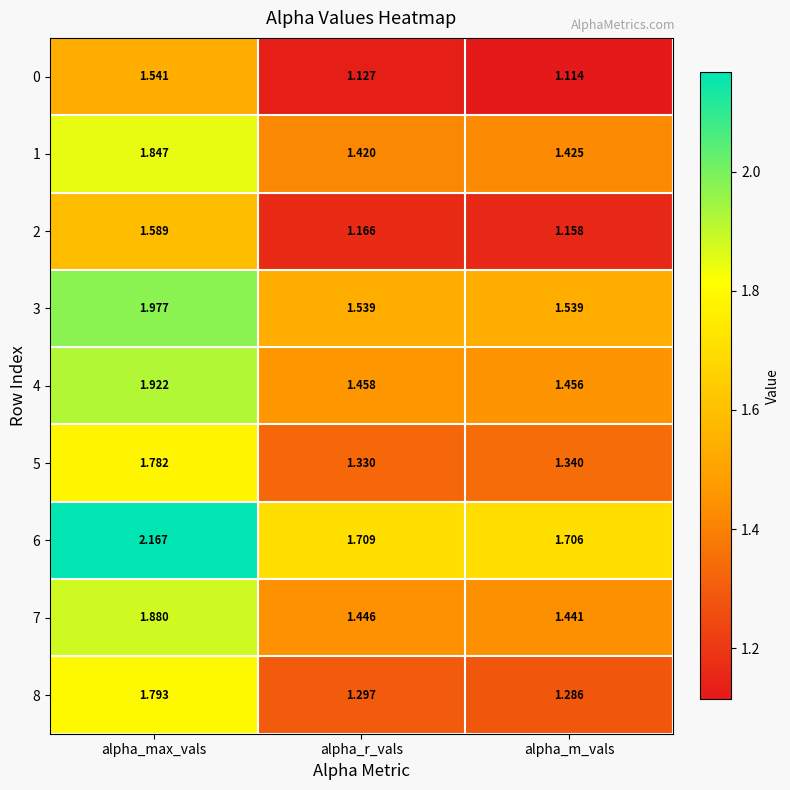

List the labels in order of 8 value, largest first.

alpha_max_vals, alpha_r_vals, alpha_m_vals